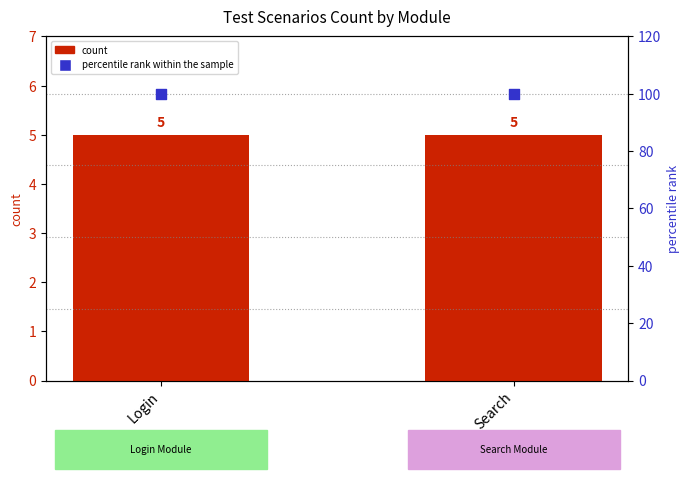

At how many categories does at least one series exceed 85?

2